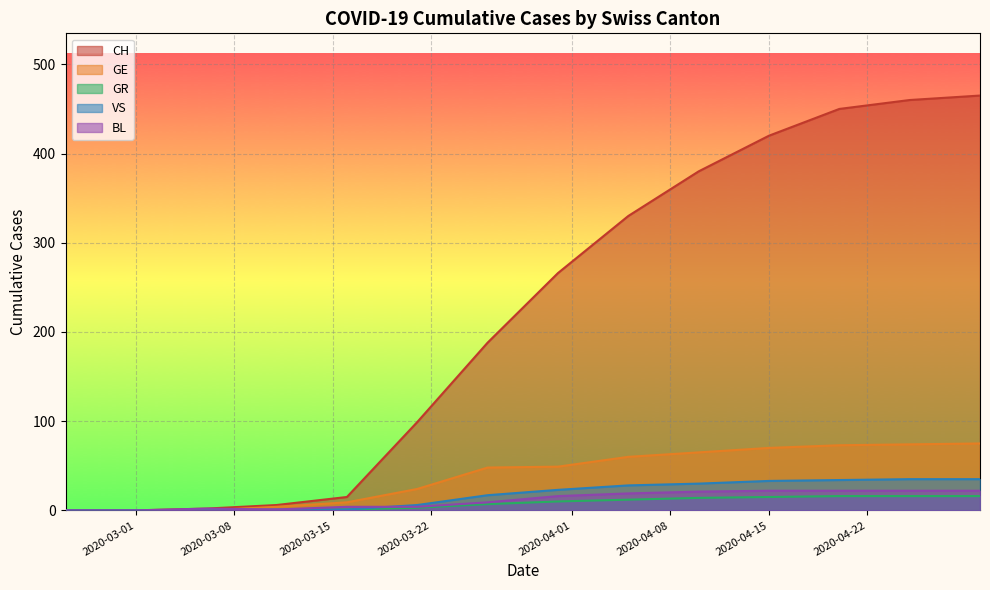

What position from the left is 2020-03-16?

5